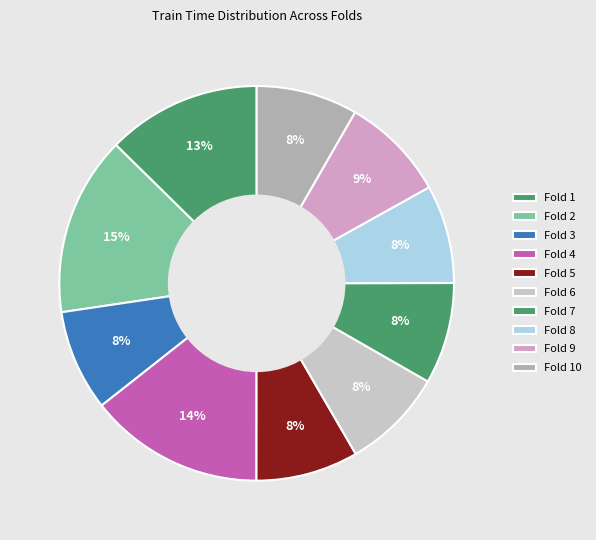

Is there any slice that represents more than half of the pie?

No